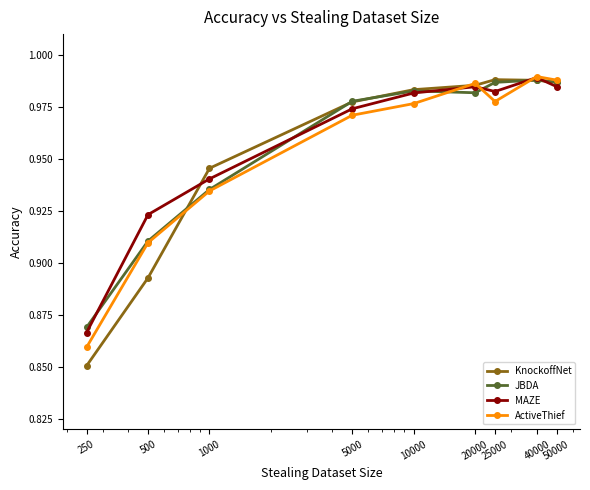

At how many categories does at least one series exceed 0?

9